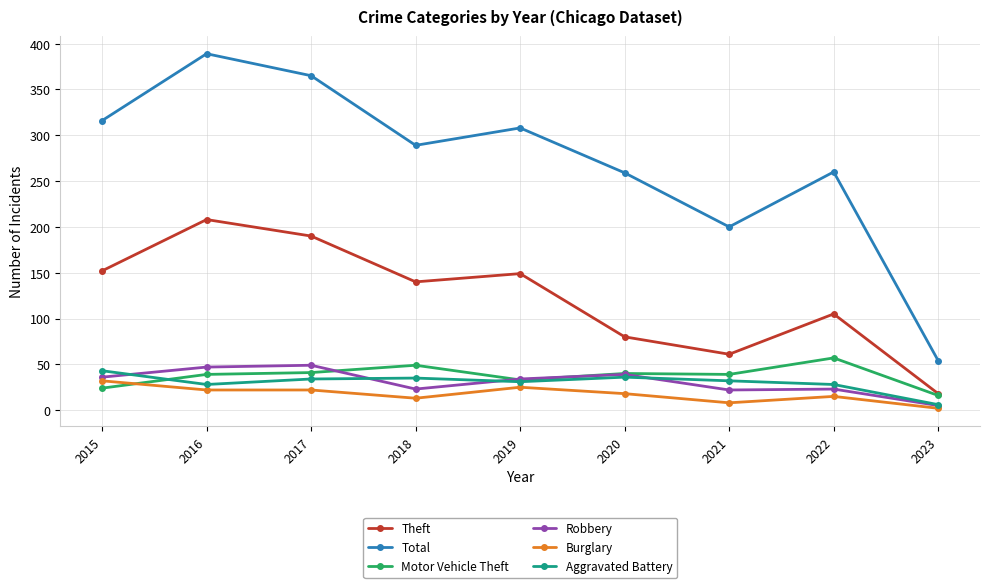

True or false: Total and Motor Vehicle Theft intersect in this chart.

False